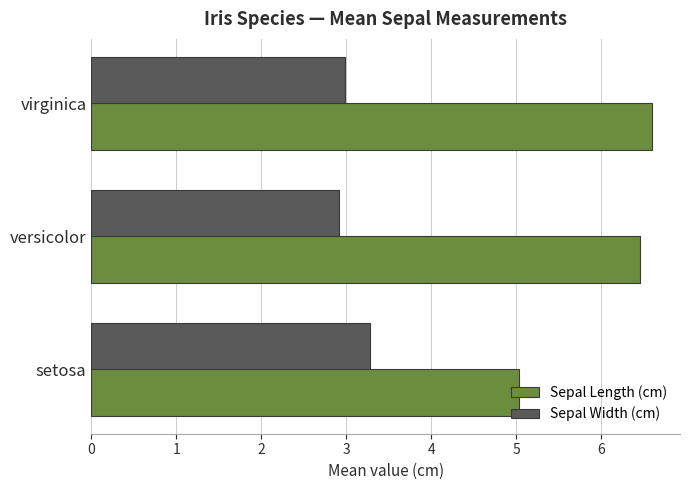

What is the difference between the maximum and second lowest values in the Sepal Width (cm) series?

0.3